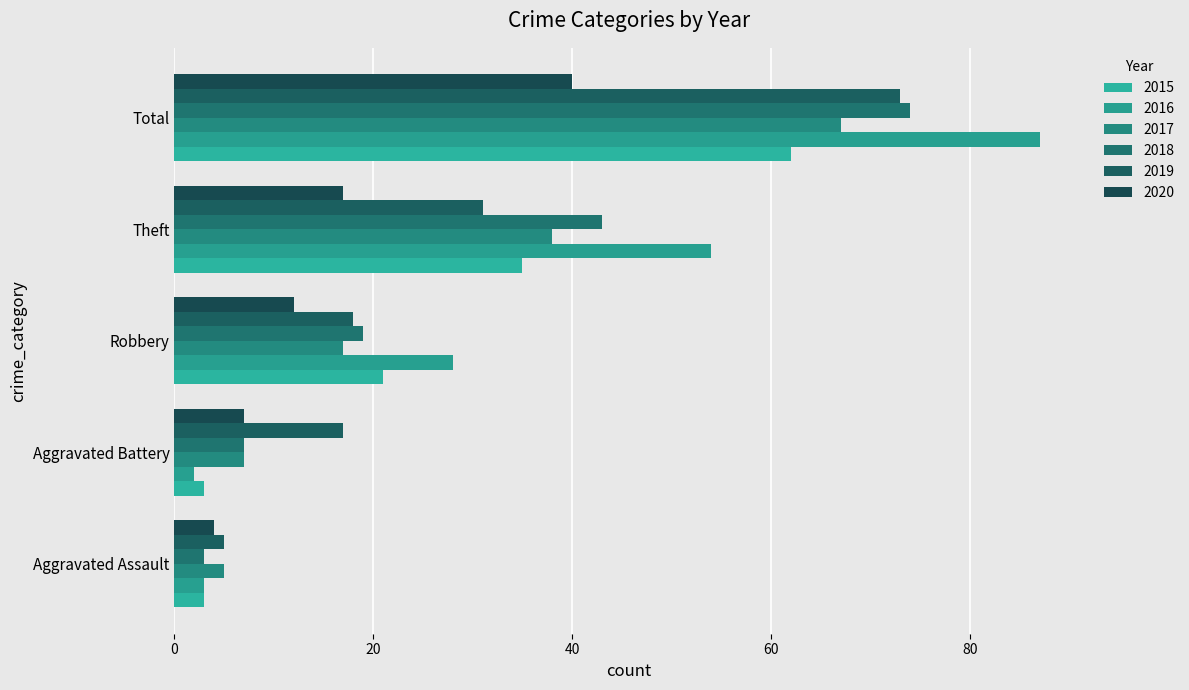

What is the average value of the 2017 series?

27